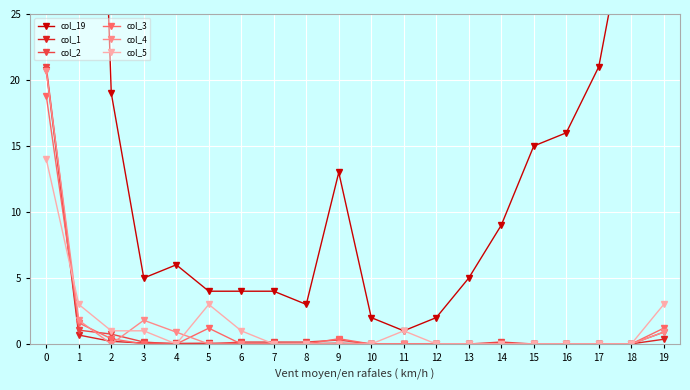

The value of col_3 at 13 is 0.0. True or false?

True